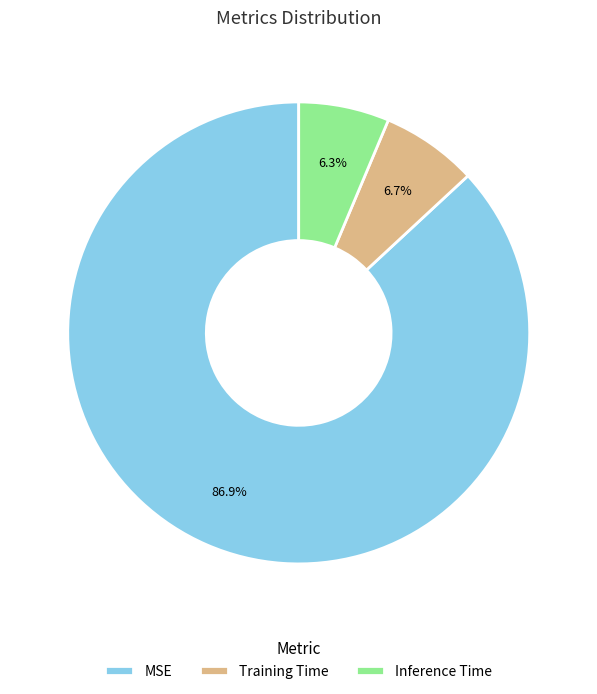

To the nearest percent, what portion does Training Time represent?

7%